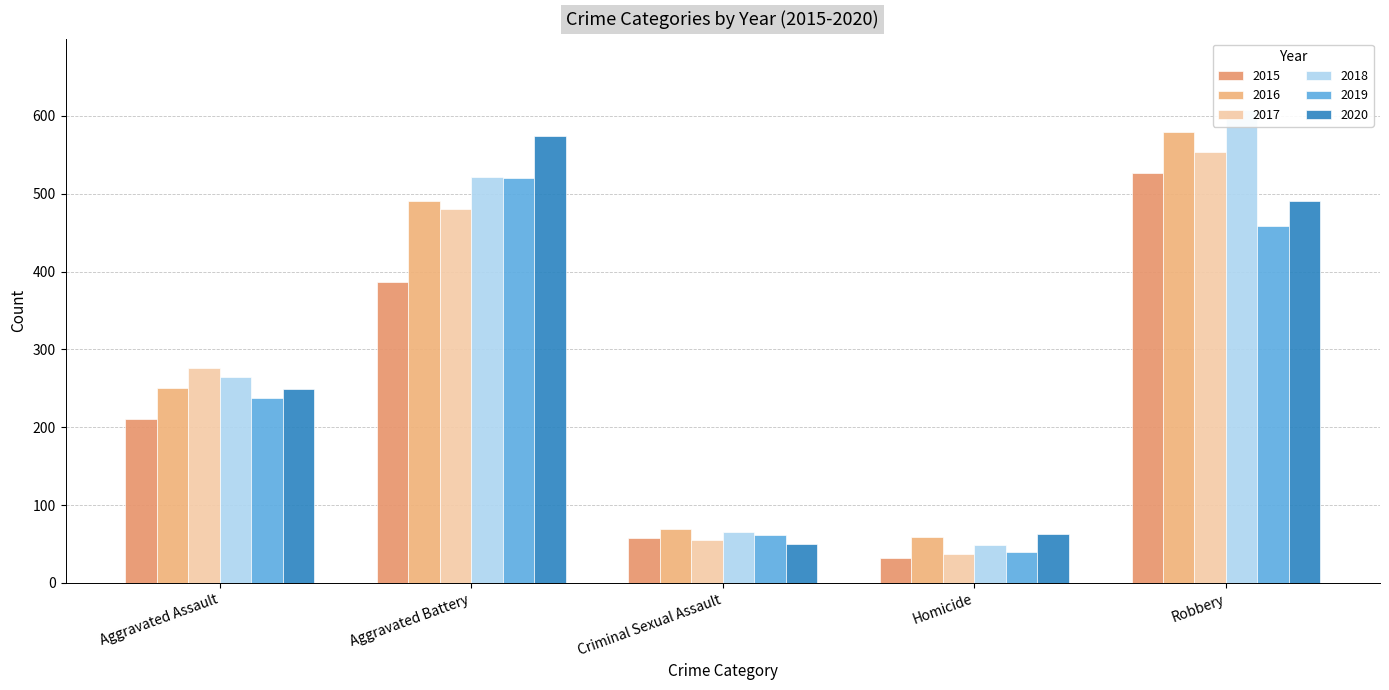

The 2015 series shows 583 at Aggravated Battery. True or false?

False